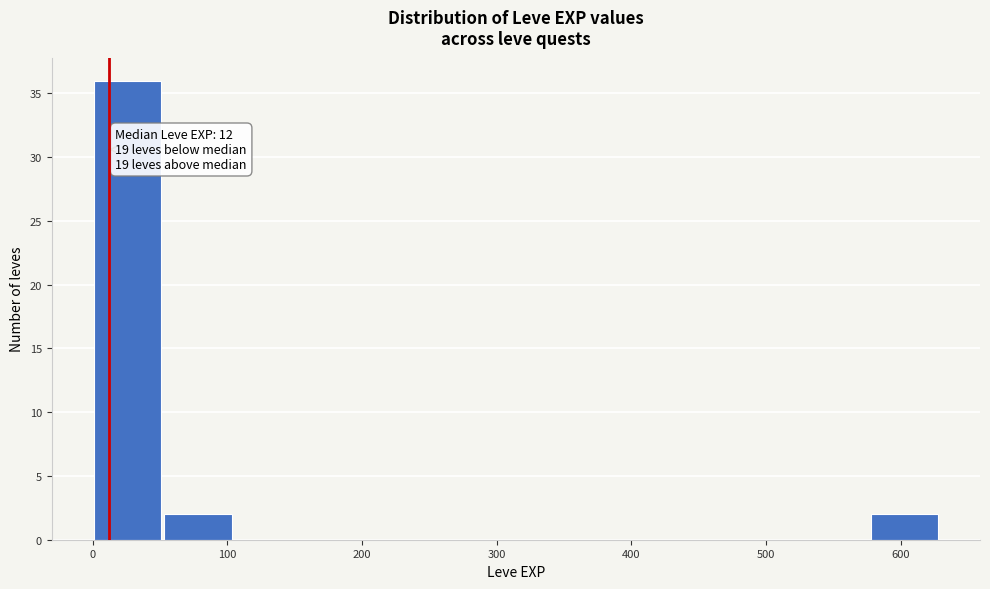

Which range on the x-axis has the tallest bar?

0 to 50